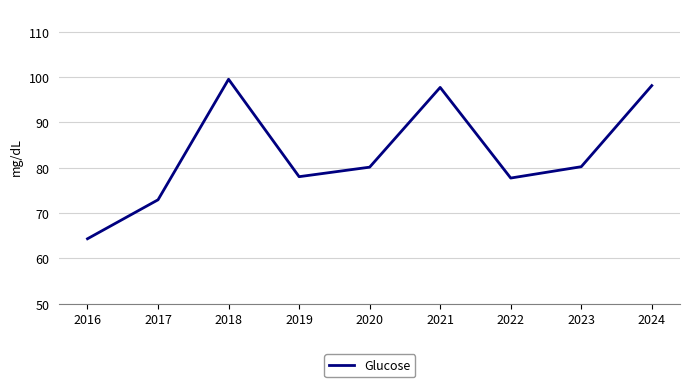

What is the approximate value at 2018?

99.5